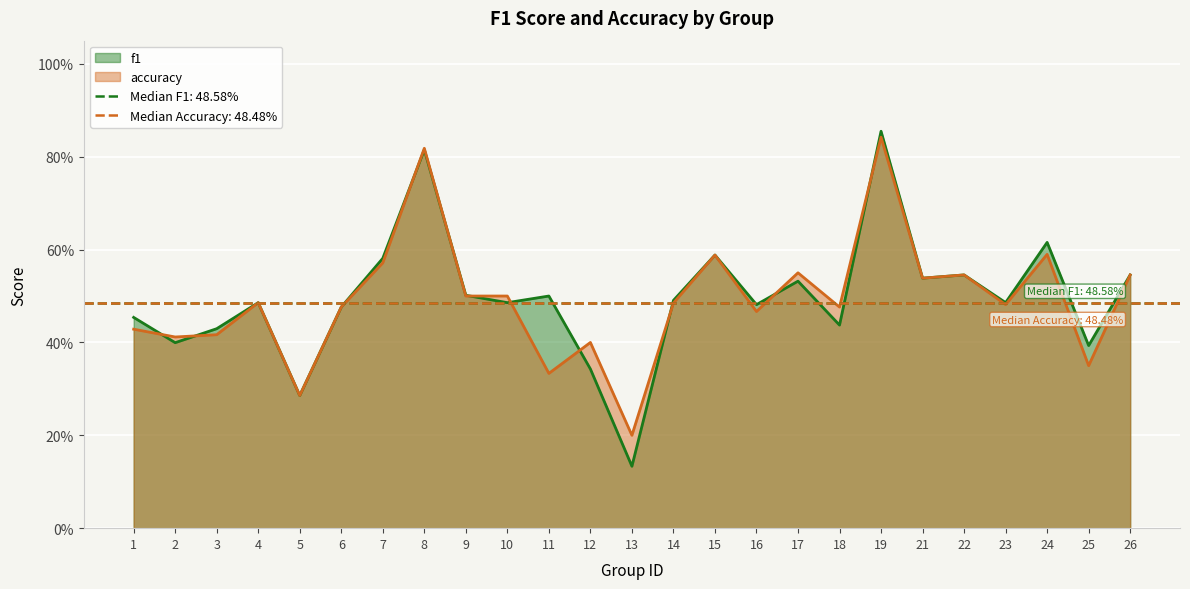

Count the number of categories in the chart.

25